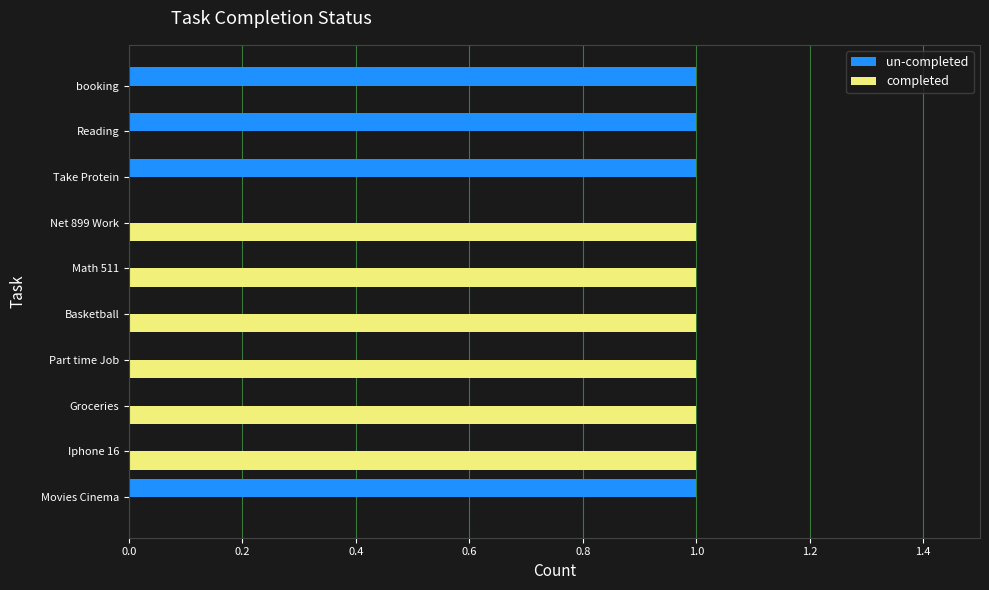

Which series has the largest total across all categories?

completed